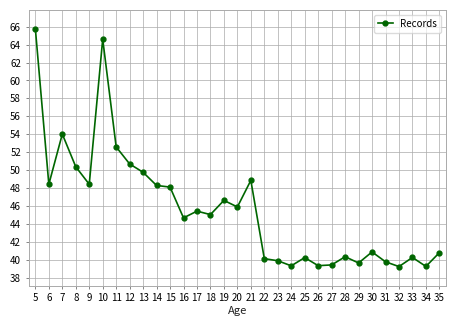

What is the change in value from 13 to 24?

-10.4